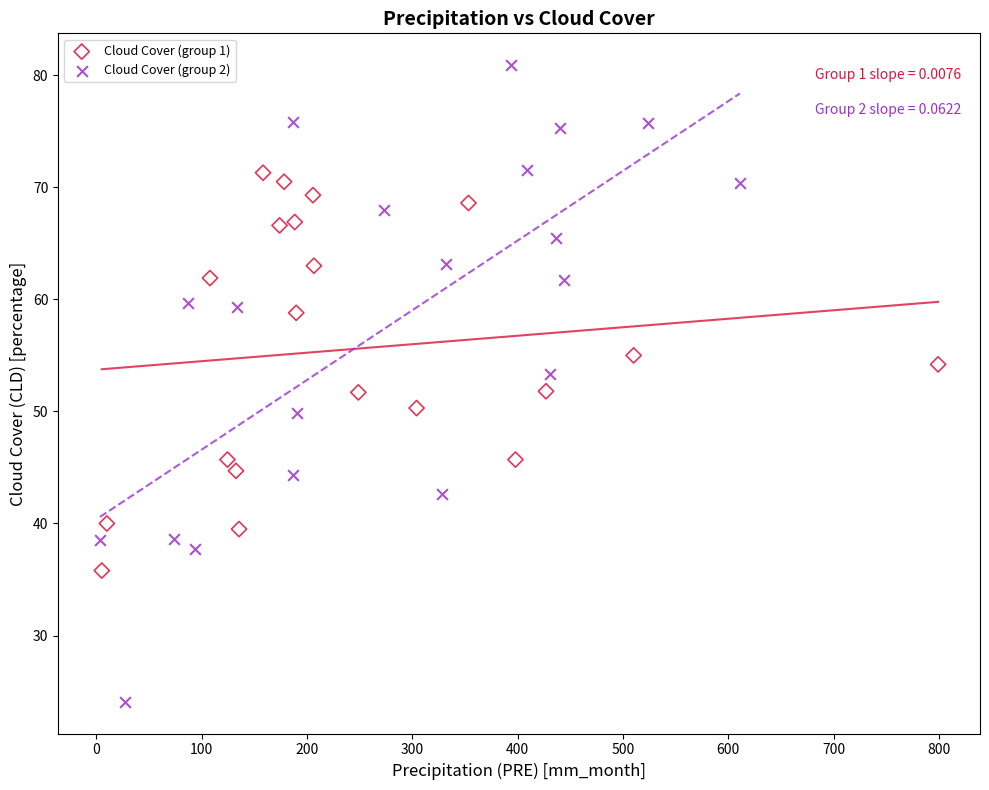

Which series reaches the minimum Y coordinate?

Cloud Cover (group 2)